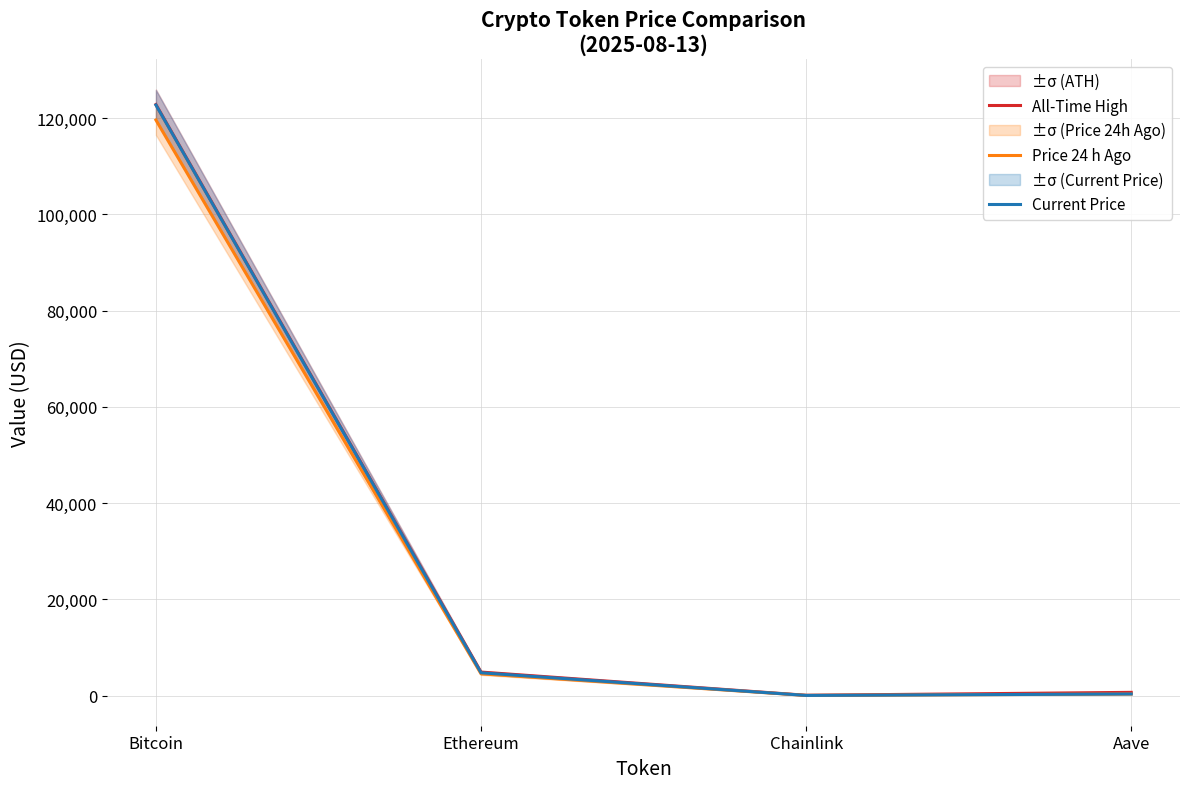

What is the difference between the maximum and minimum values in the Price 24 h Ago series?

119596.7